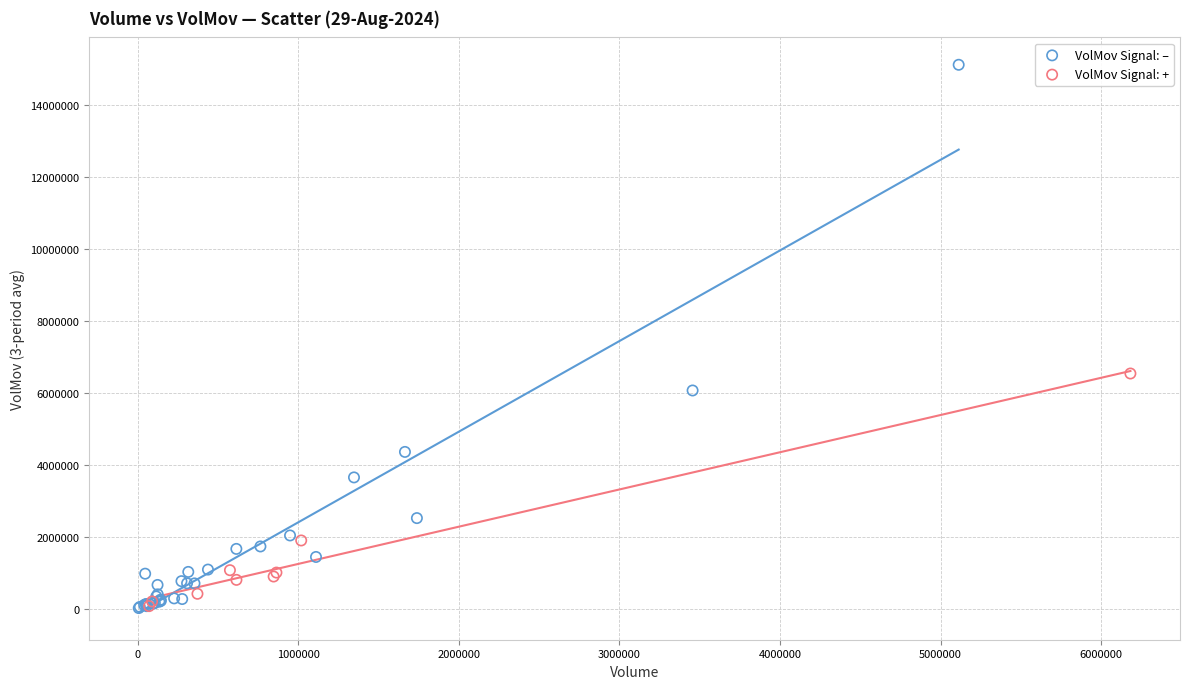

Which series reaches the maximum Y coordinate?

VolMov Signal: –